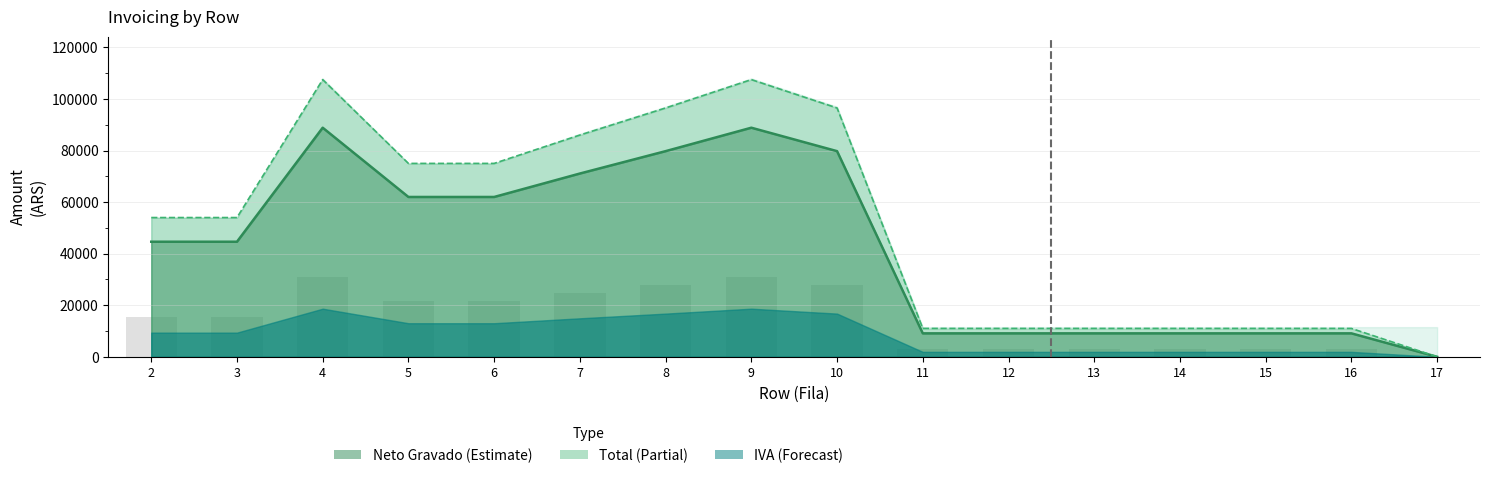

Reading left to right, what are all the values shown in this chart?

Neto Gravado (line): 44628.1	44628.1	88843.0	61983.5	61983.5	71074.4	79752.1	88843.0	79752.1	9090.9	9090.9	9090.9	9090.9	9090.9	9090.9	0.0
Total (line): 54000.0	54000.0	107500.0	75000.0	75000.0	86000.0	96500.0	107500.0	96500.0	11000.0	11000.0	11000.0	11000.0	11000.0	11000.0	0.0
Neto base bars: 15619.8	15619.8	31095.0	21694.2	21694.2	24876.0	27913.2	31095.0	27913.2	3181.8	3181.8	3181.8	3181.8	3181.8	3181.8	0.0